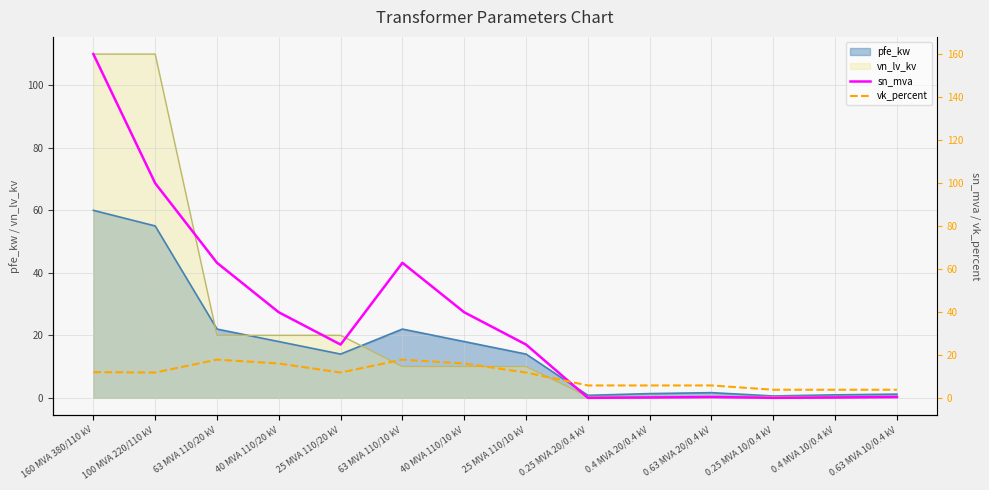

How many values in the sn_mva series exceed 25?

6